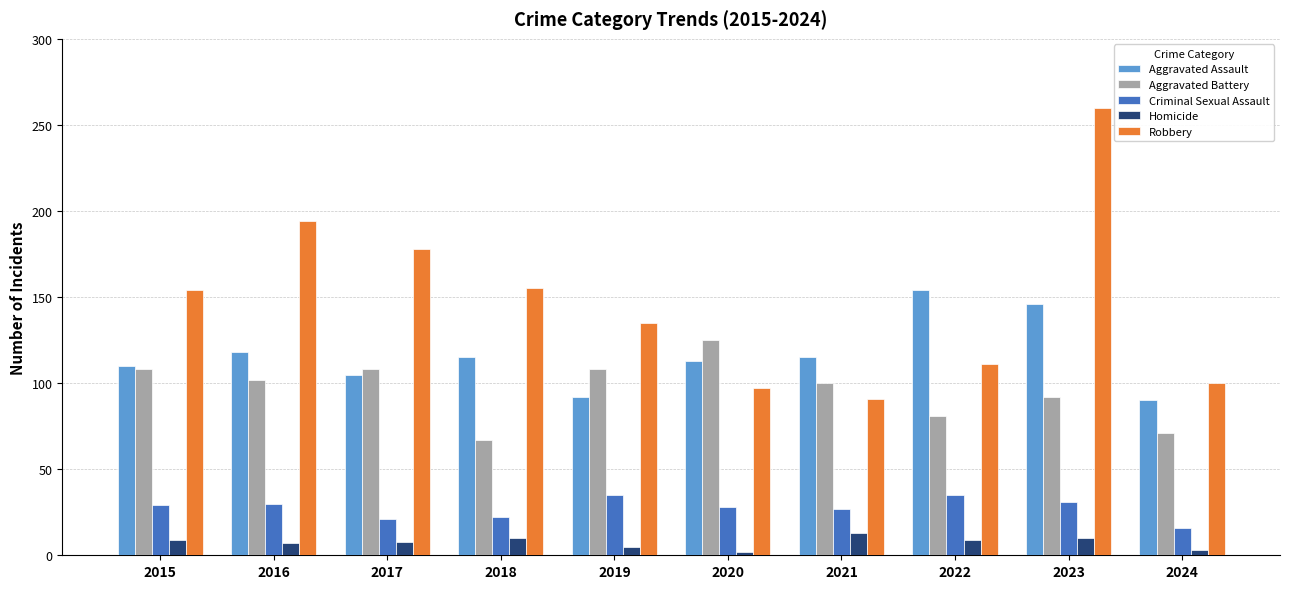

What is the value of the Homicide bar at the 10th from the left?

3